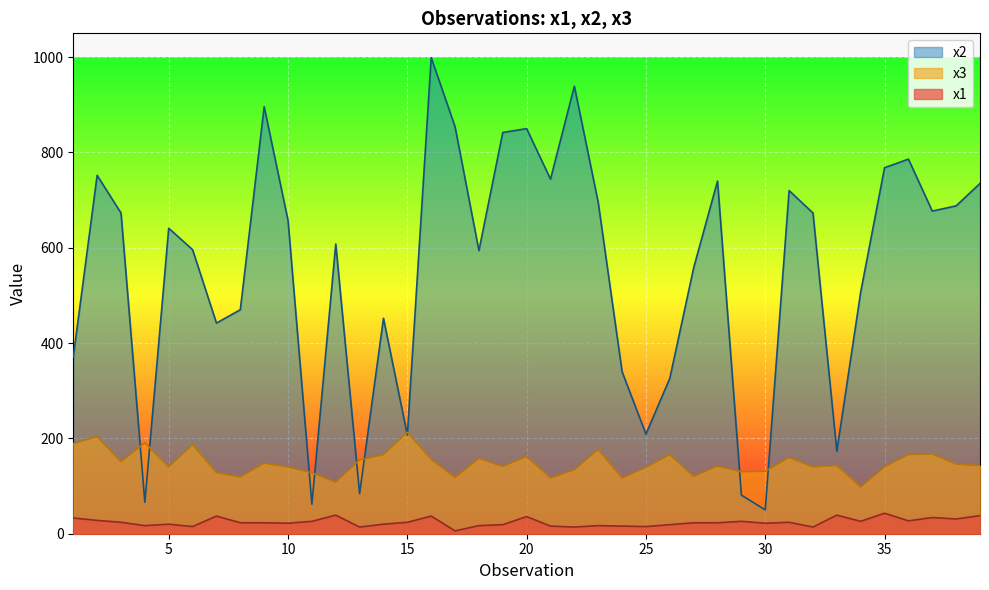

The x1 series shows 31 at 38. True or false?

True